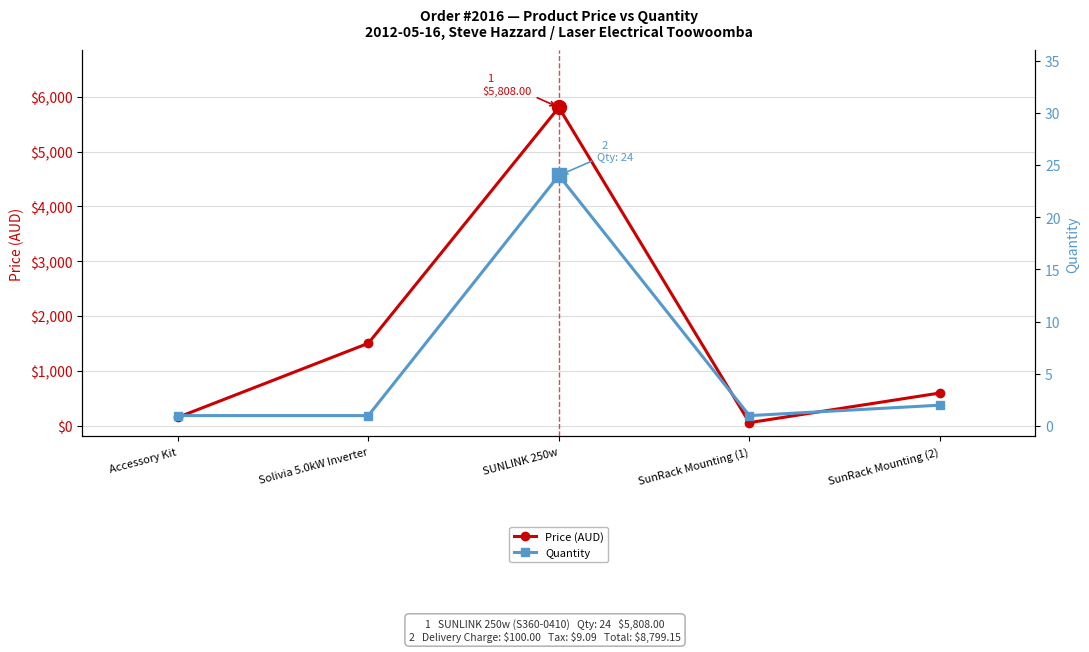

Reading left to right, transcribe all the data shown in this chart.

Price (AUD): Accessory Kit=148.8	Solivia 5.0kW Inverter=1501.5	SUNLINK 250w=5808.0	SunRack Mounting (1)=52.8	SunRack Mounting (2)=594.0
Quantity: Accessory Kit=1.0	Solivia 5.0kW Inverter=1.0	SUNLINK 250w=24.0	SunRack Mounting (1)=1.0	SunRack Mounting (2)=2.0